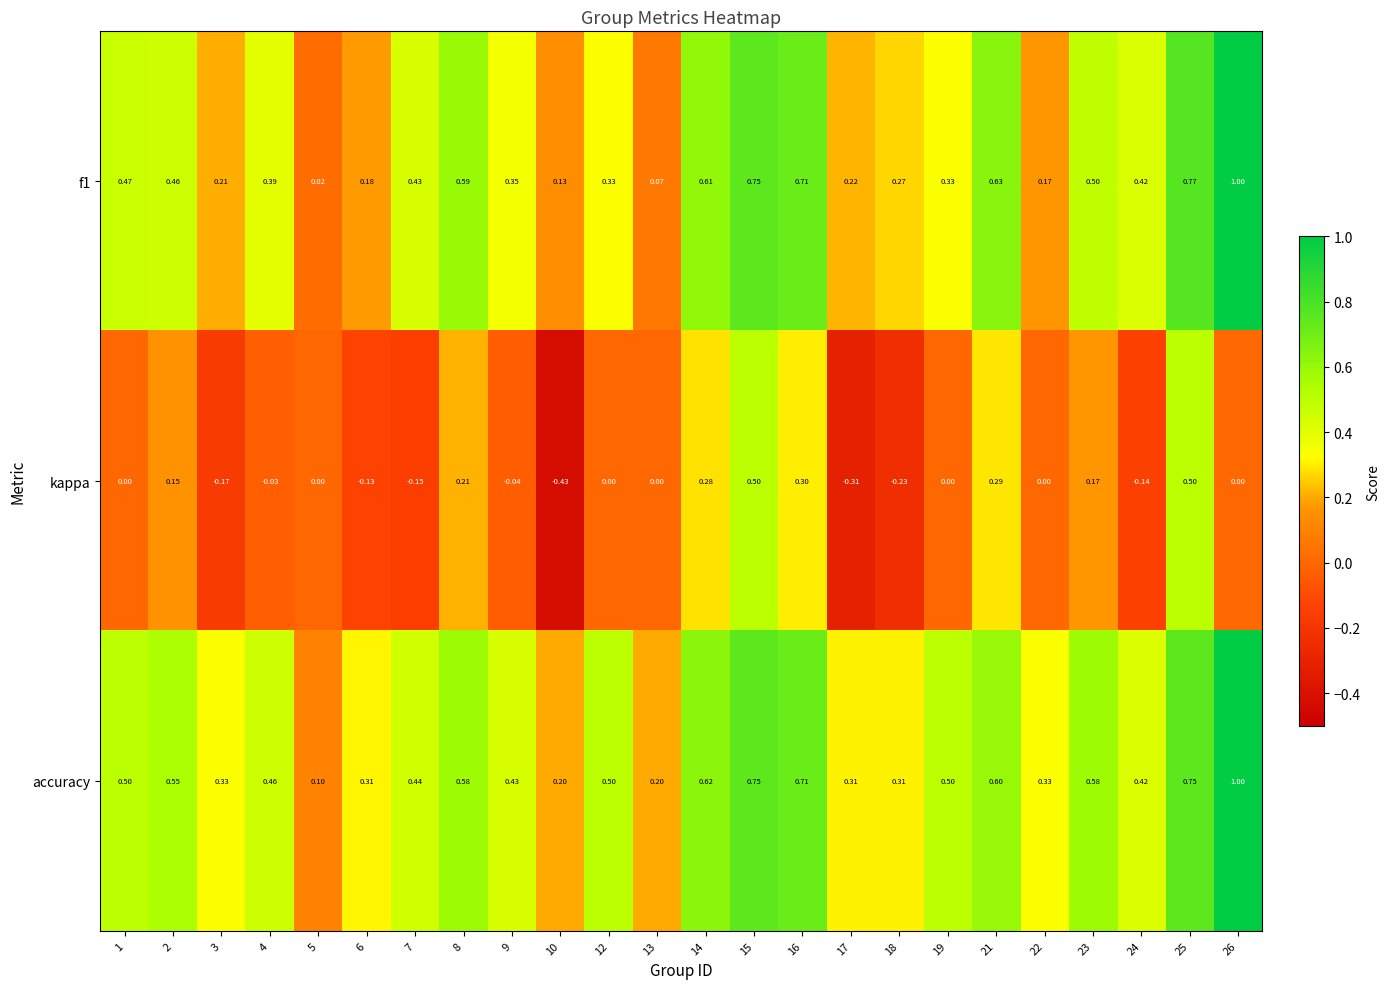

Is the value of f1 at 12 greater than the value of kappa at 21?

Yes